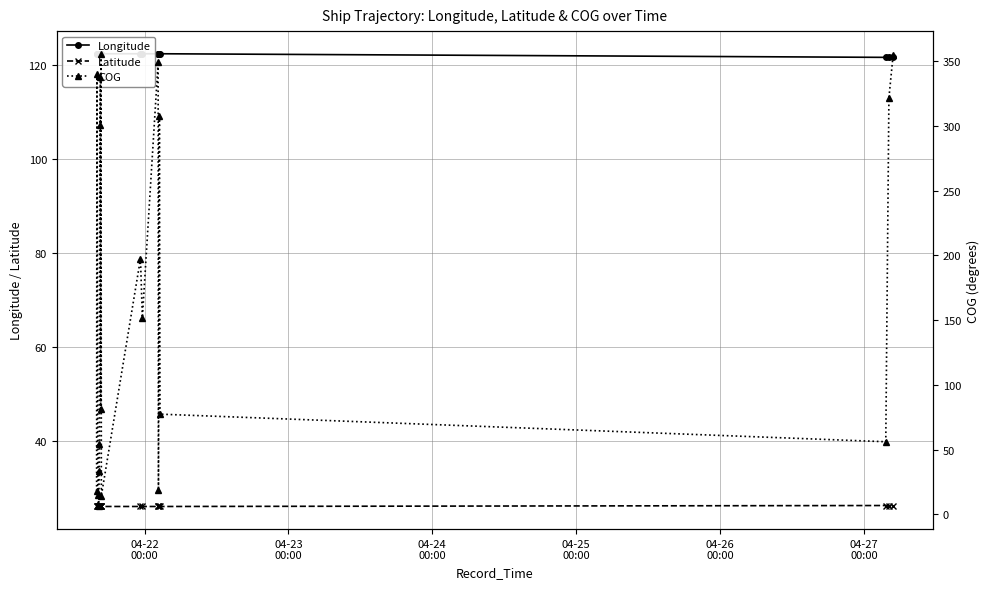

What is the value of the Latitude point at the 19th from the left?

26.3